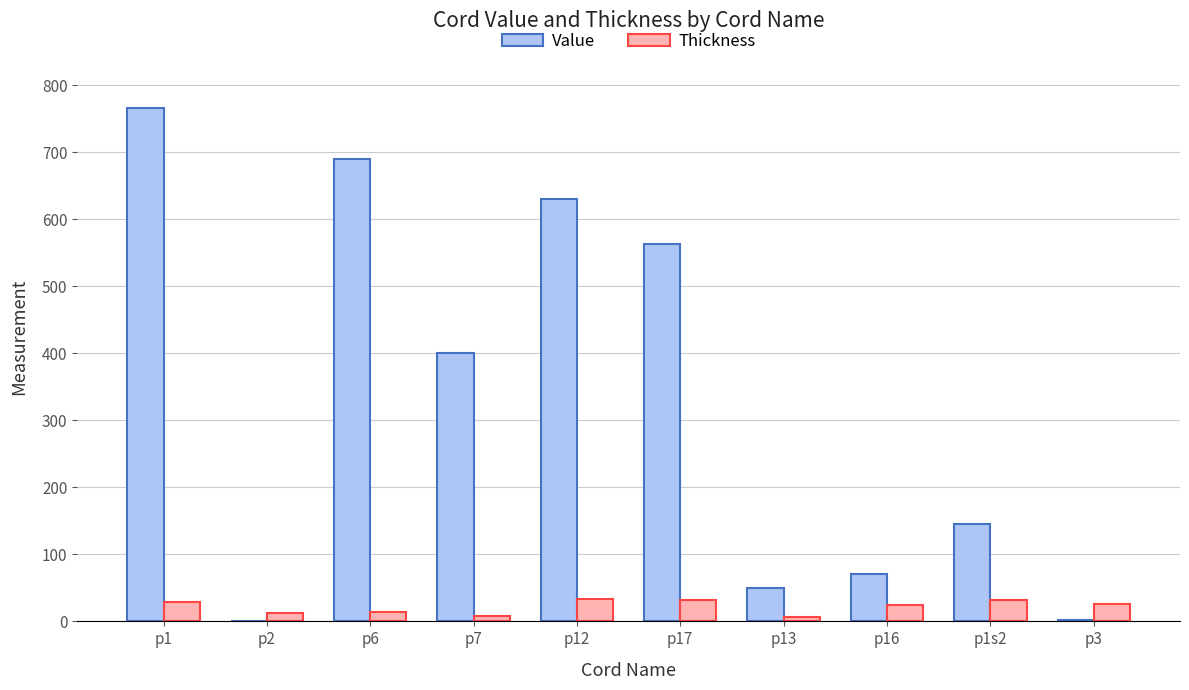

Which series has the largest total across all categories?

Value